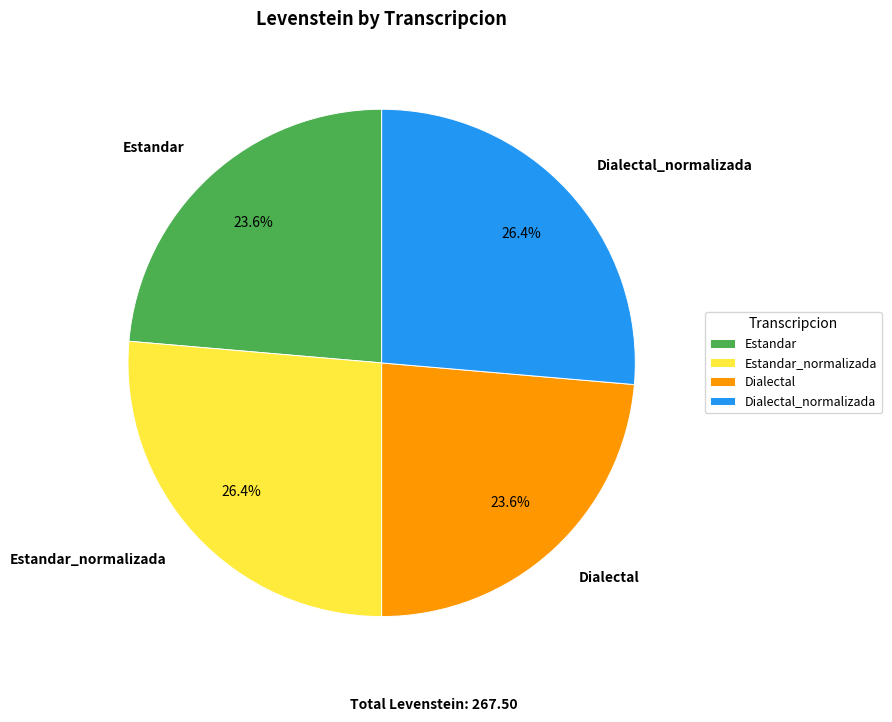

What is the total percentage of Estandar_normalizada and Dialectal?

50.0%